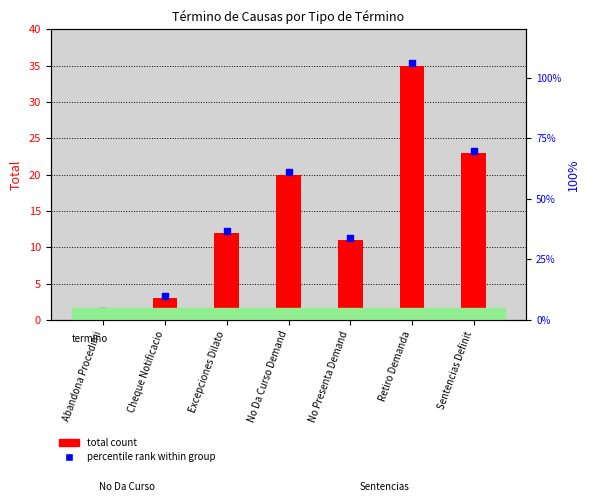

Which series has the largest total across all categories?

percentile rank within group